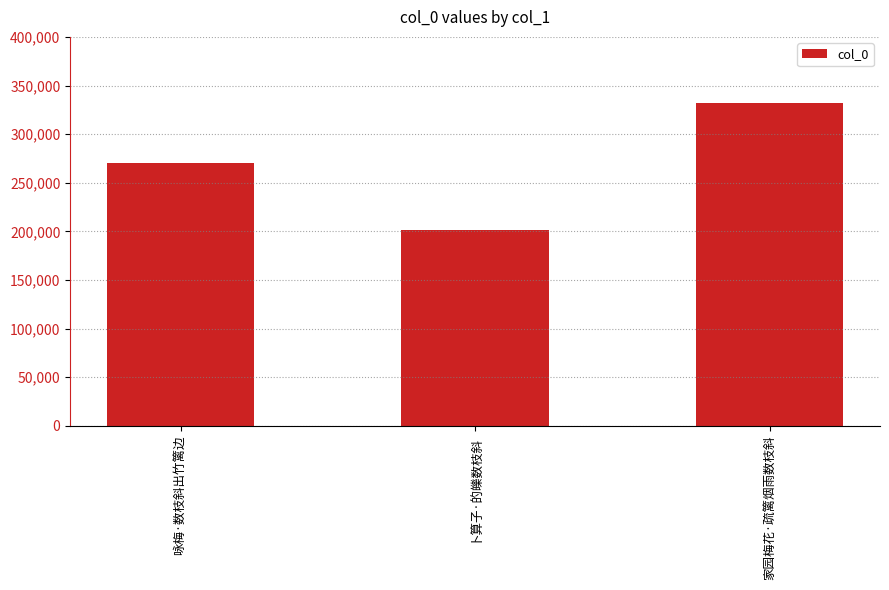

How many data points are less than 270232?

1